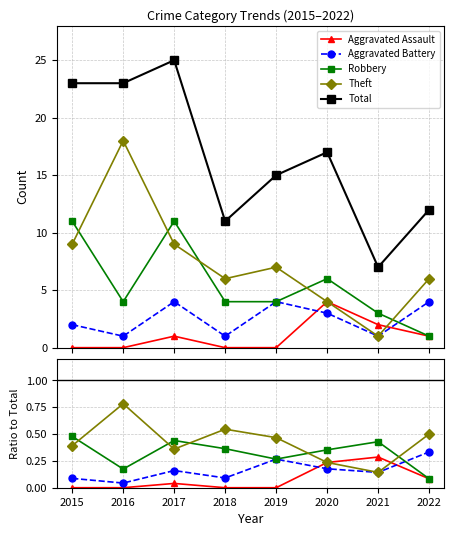

True or false: Aggravated Battery and Total intersect in this chart.

False